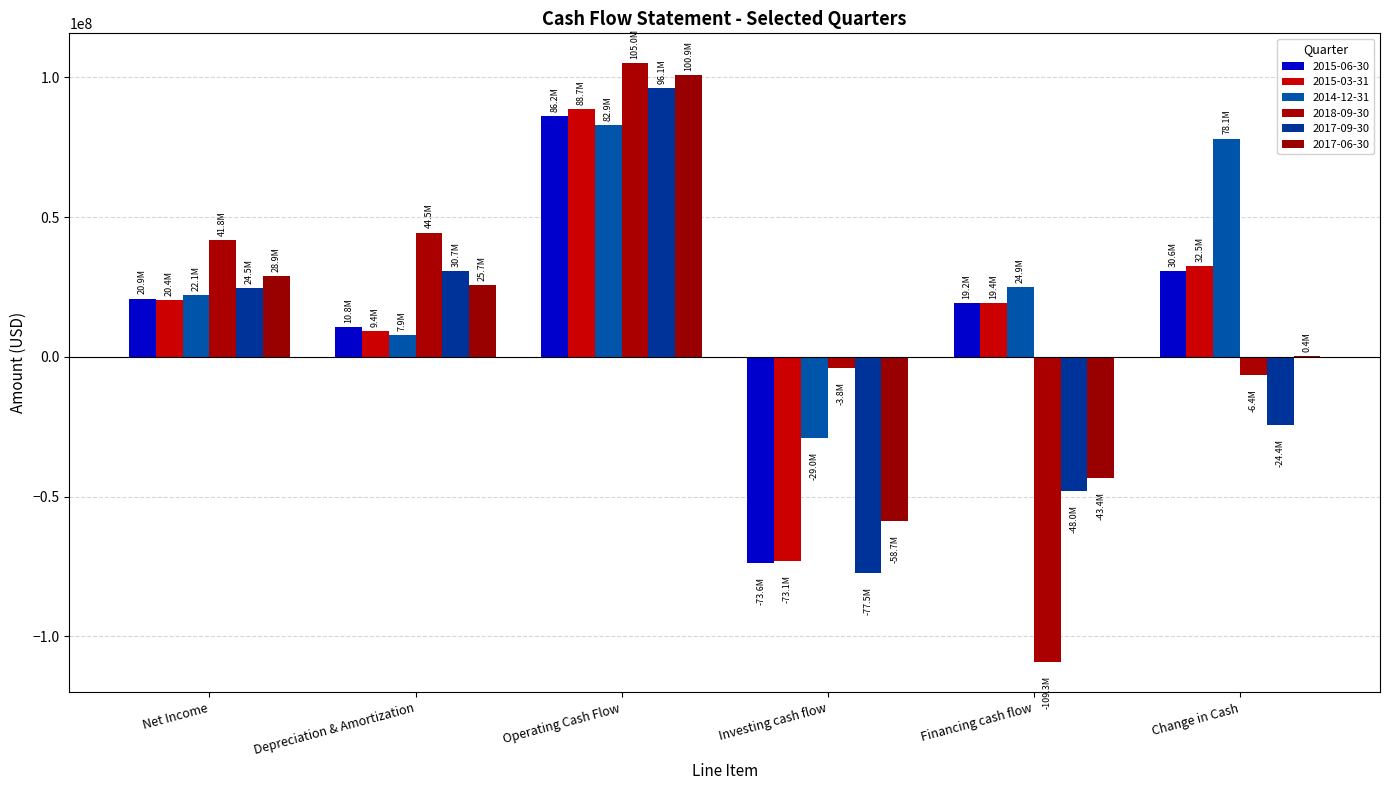

What is the maximum value shown in the chart?

105044000